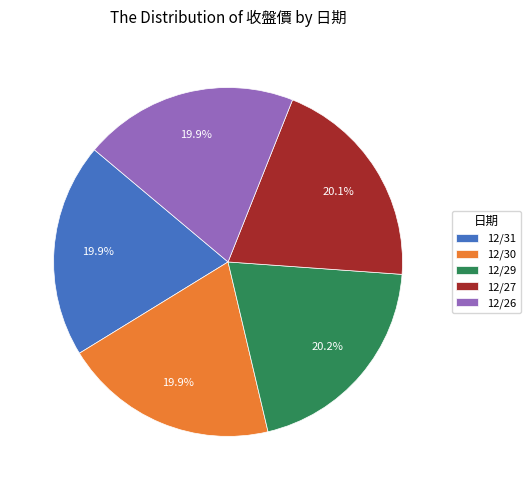

Count the number of slices in the pie.

5